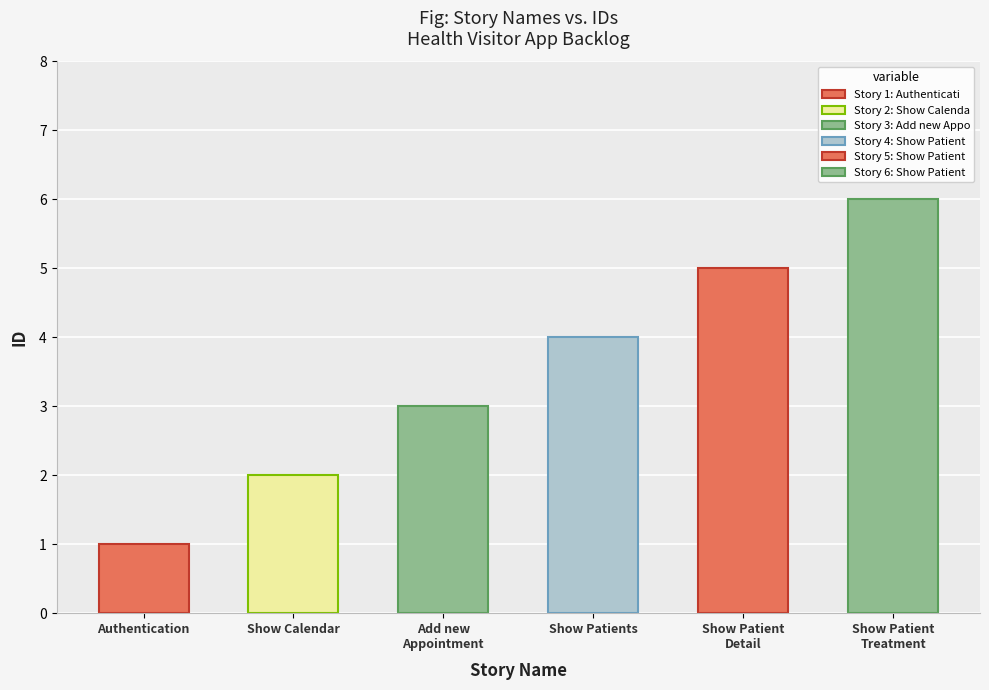

List the labels in order of value, largest first.

Show Patient Treatment, Show Patient Detail, Show Patients, Add new Appointment, Show Calendar, Authentication